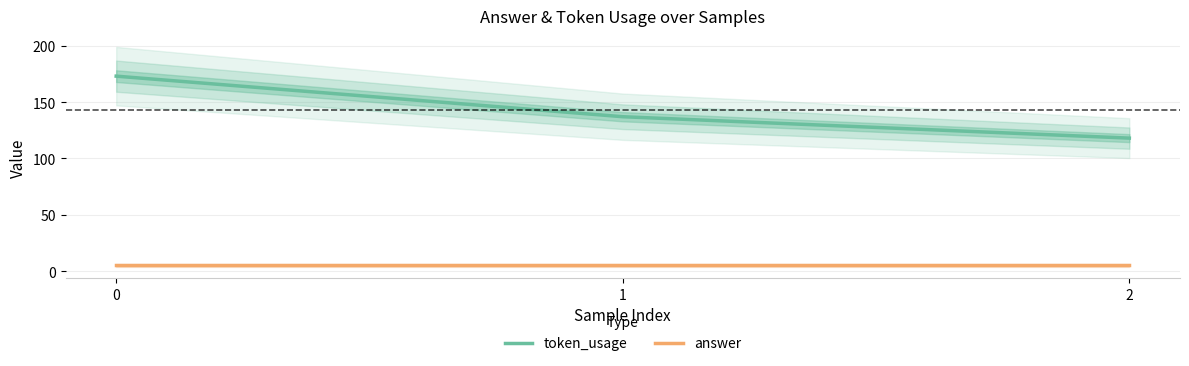

What is the value of the answer point at the 3rd from the left?

5